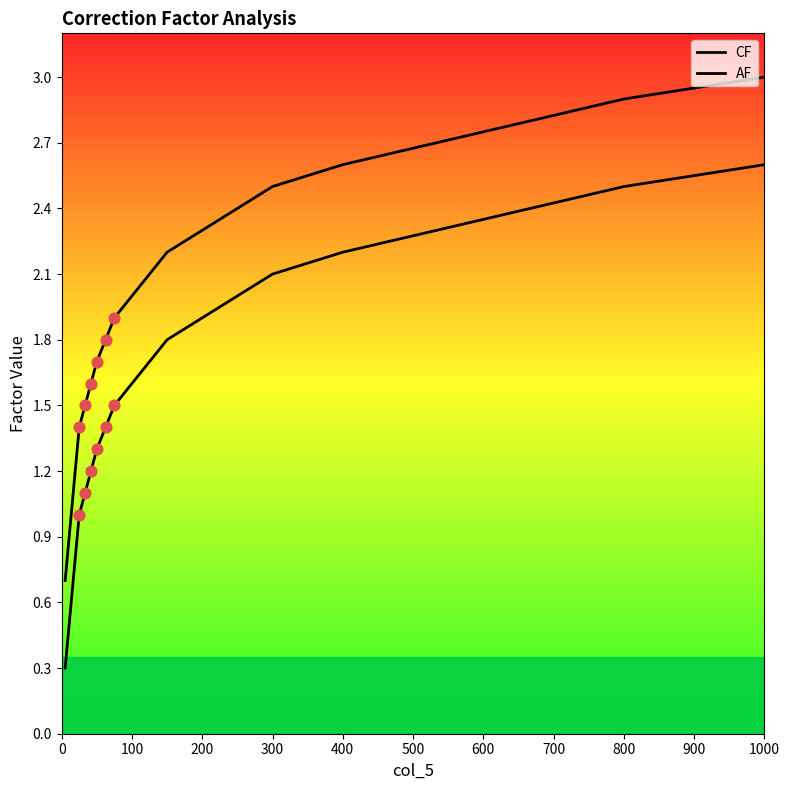

How many lines are shown in the chart?

2